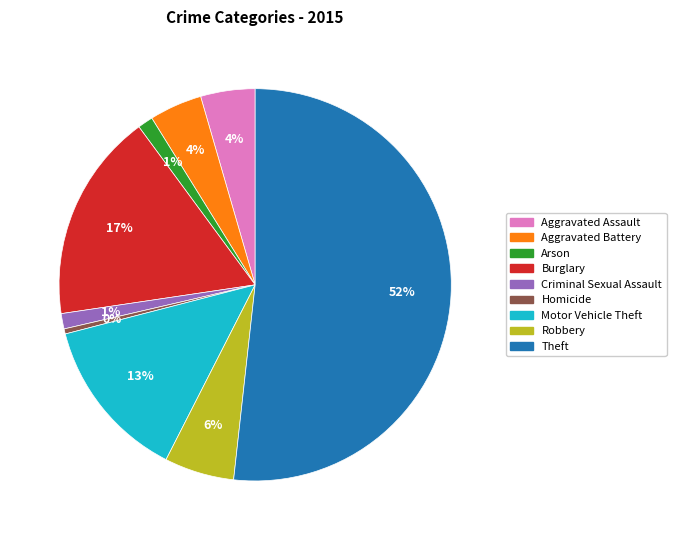

How many slices are in this pie chart?

9